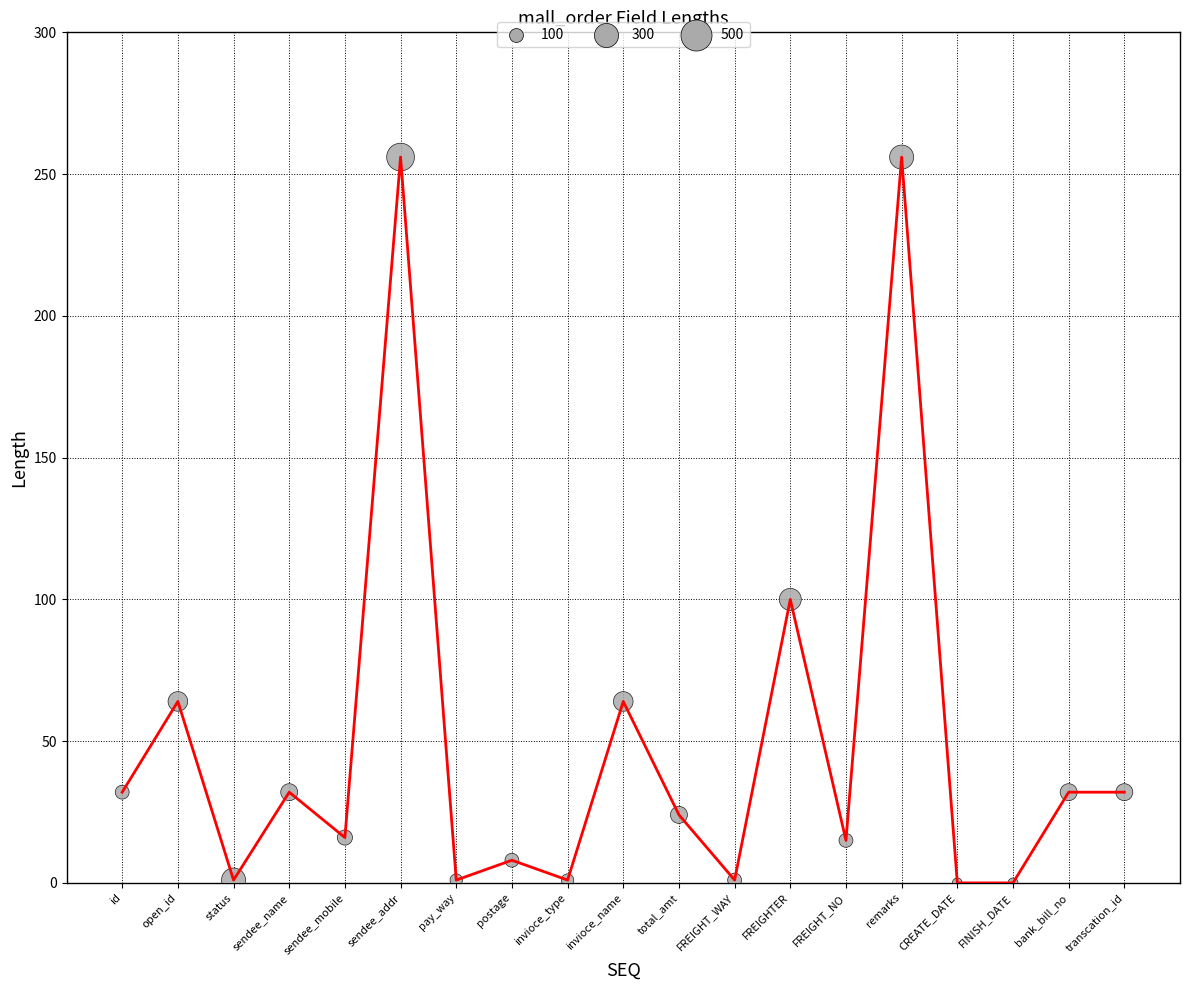

What is the range of X values (max minus min)?

18